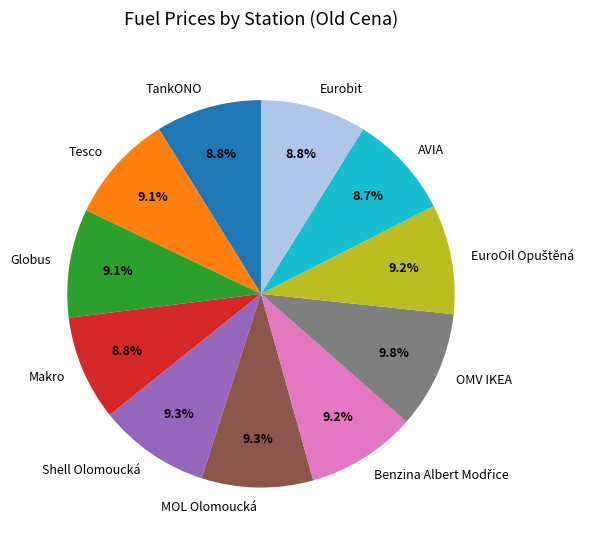

What is the ratio of the value at TankONO to the value at AVIA?

1.0